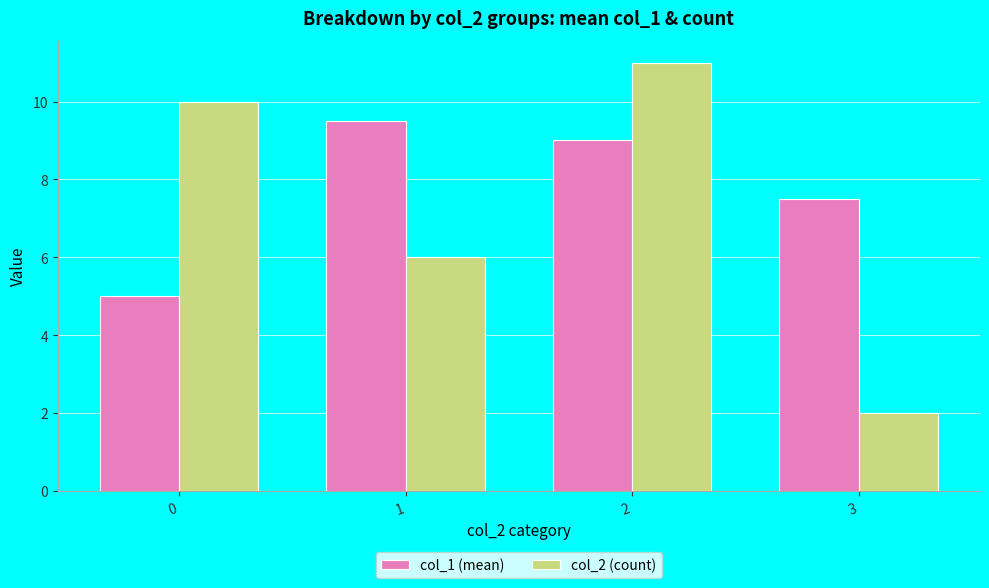

Between 1 and 2, which series saw the biggest shift?

col_2 (count)